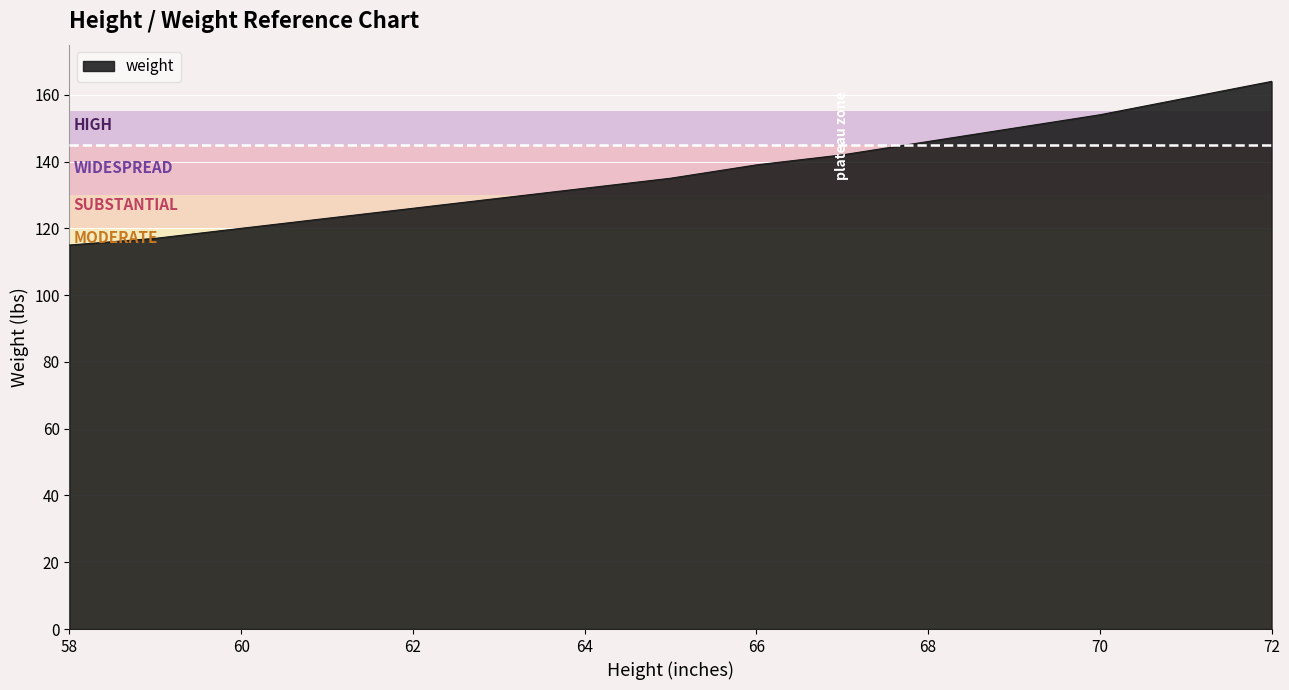

What is the difference between the maximum and minimum values?

49